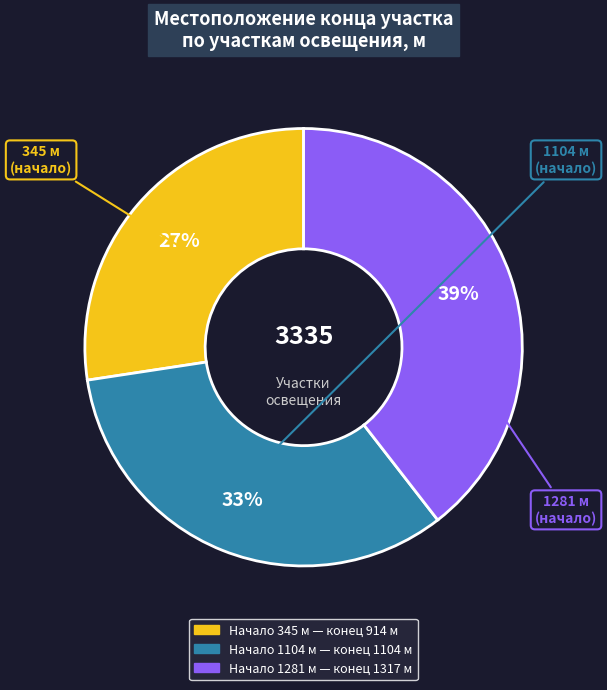

To the nearest percent, what is the difference between the largest and smallest slice percentages?

12%